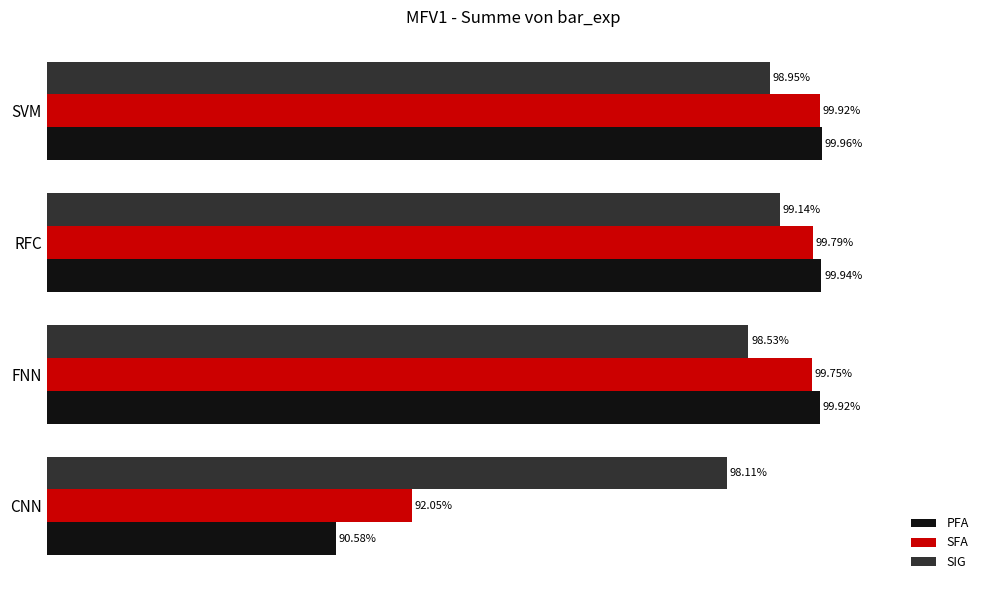

At which category is the sum across all series the highest?

RFC